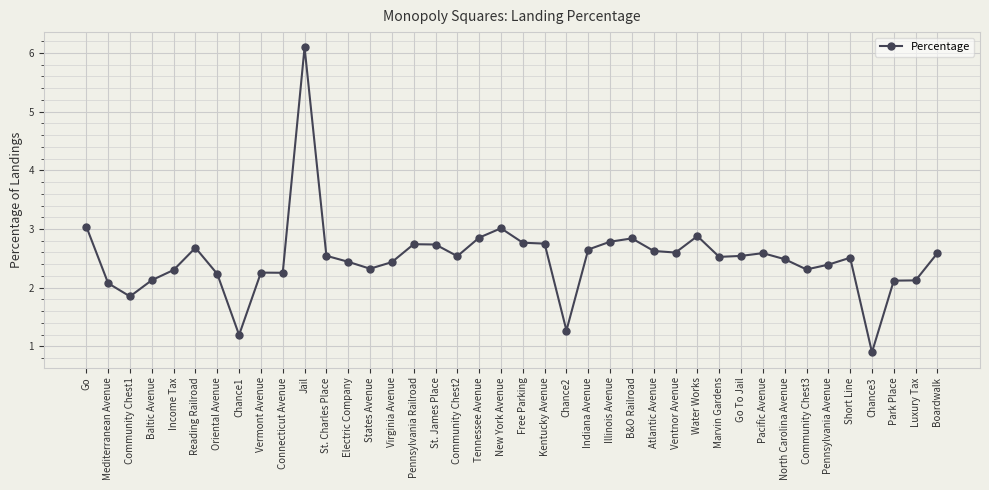

What is the label of the 40th point from the right?

Go